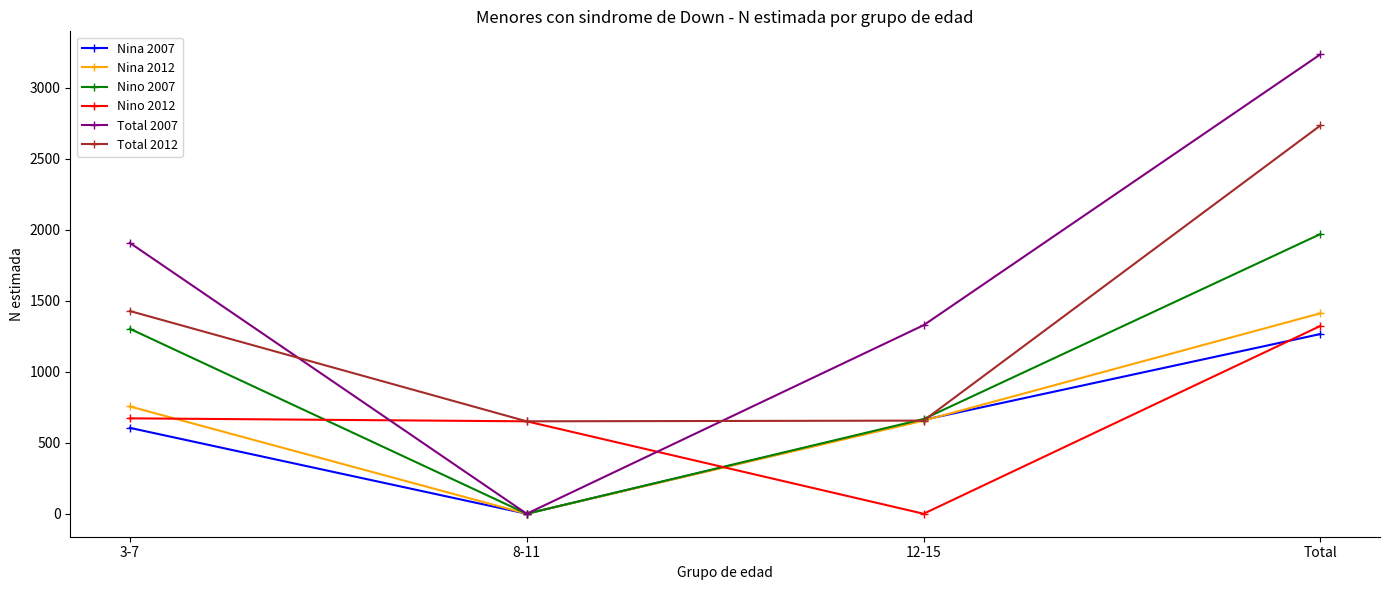

What are all the series names shown in the legend?

Nina 2007, Nina 2012, Nino 2007, Nino 2012, Total 2007, Total 2012